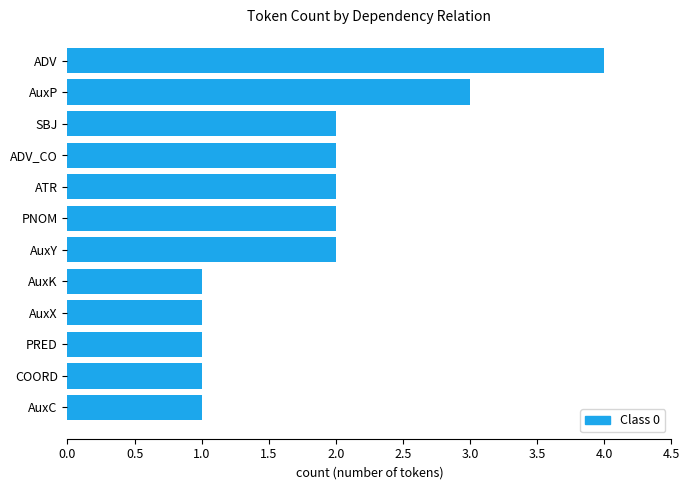

Approximately how many times larger is the value at ADV_CO compared to AuxC?

2.0